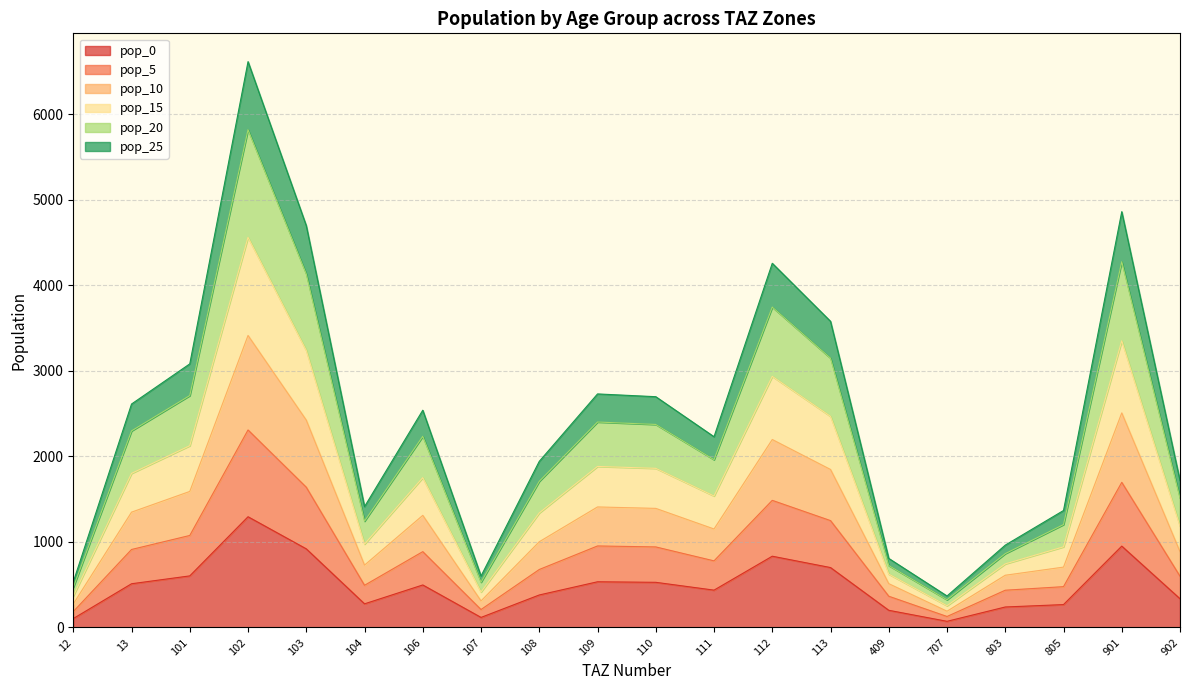

At which category is the sum across all series the highest?

102